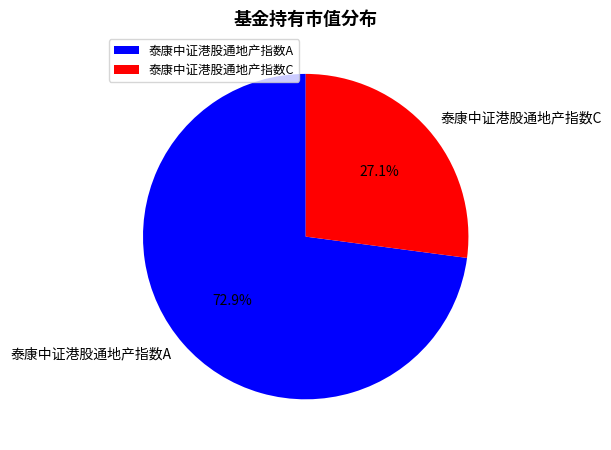

Which slice represents more than half of the pie?

泰康中证港股通地产指数A